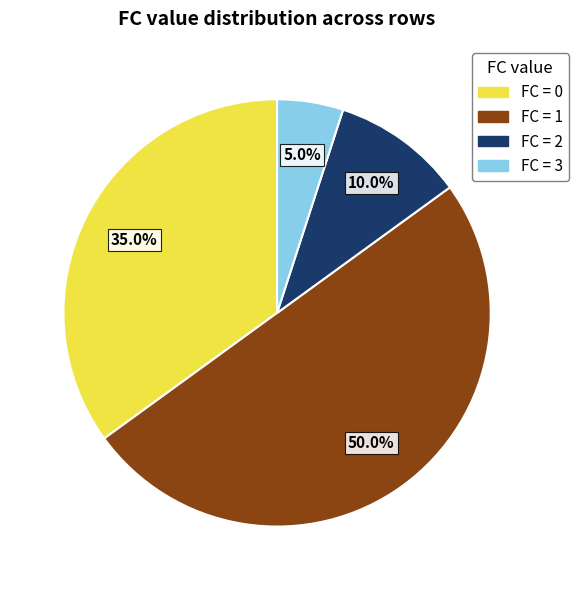

Which slice is the smallest?

3